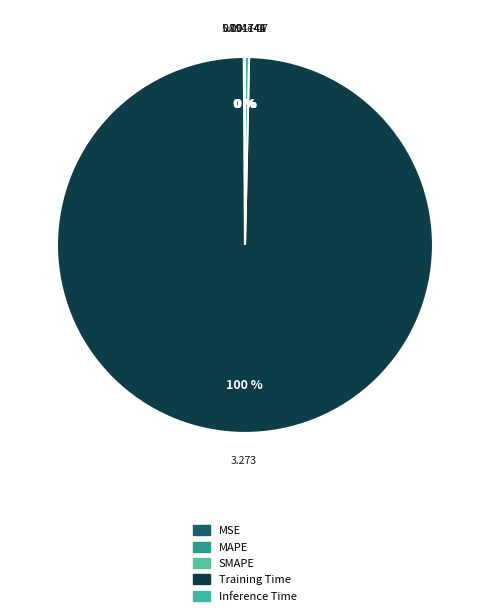

True or false: MSE accounts for 0% of the total.

True